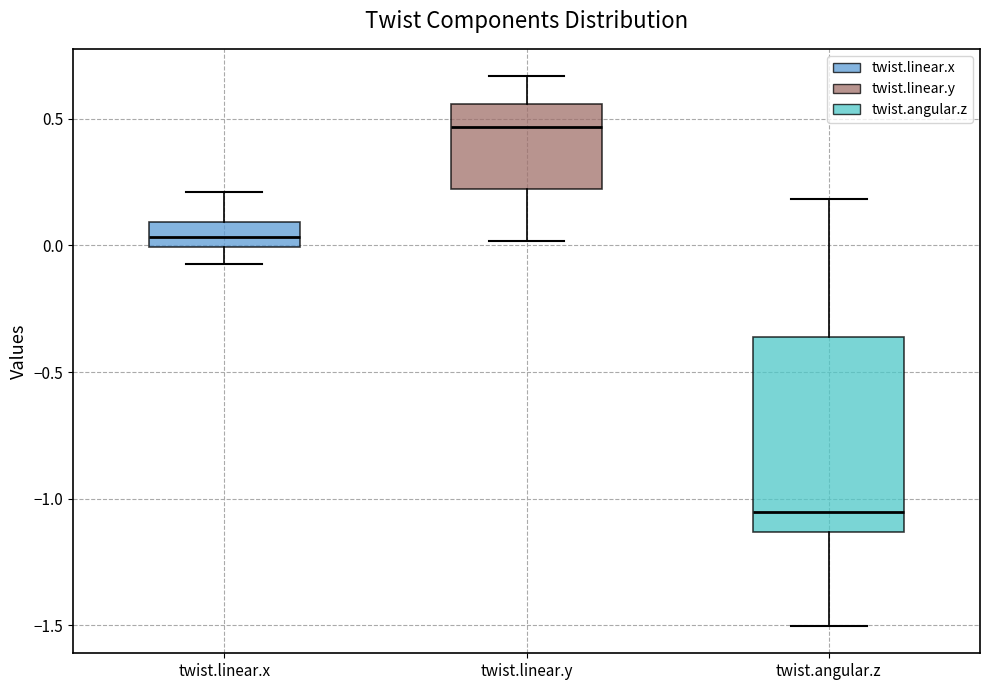

Comparing the boxes themselves (not the whiskers), which one is the tallest?

twist.angular.z